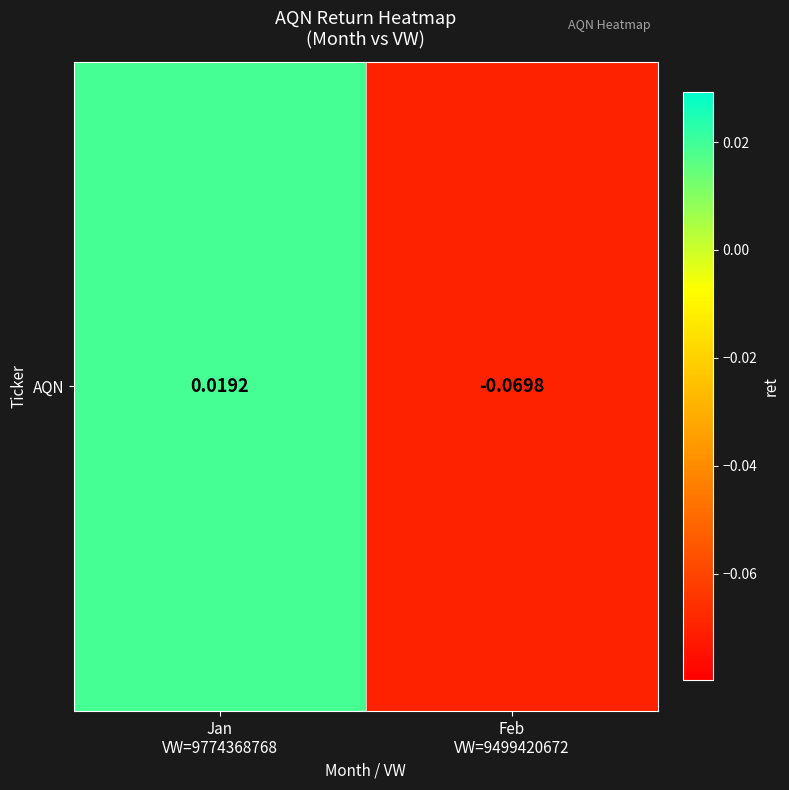

Reading right to left, list all the values displayed in this chart.

-0.1	0.0